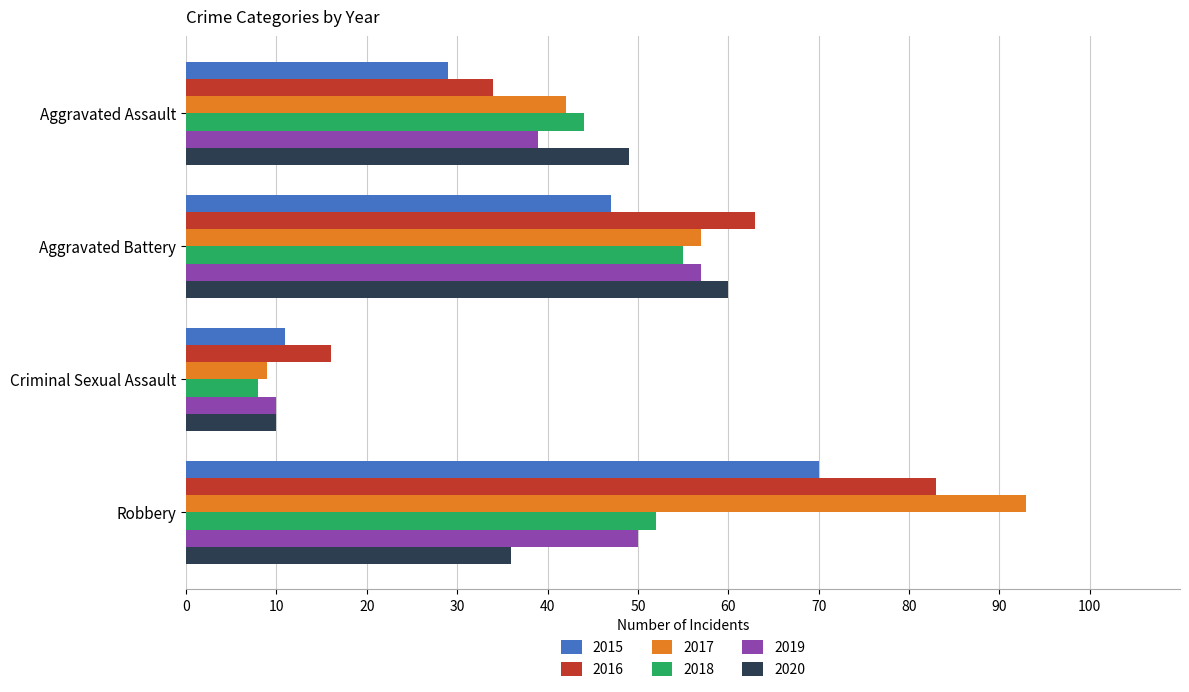

Is it true that 2016 equals 21 at Criminal Sexual Assault?

False